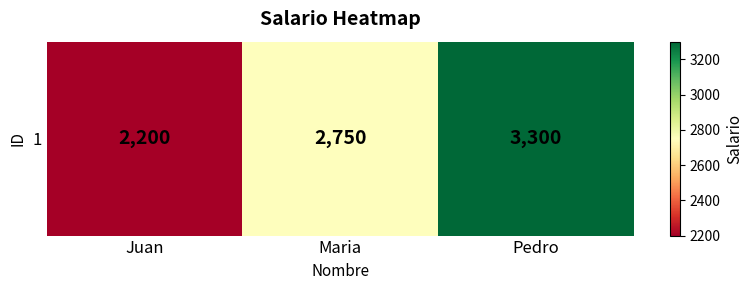

What is the difference between the maximum and minimum values?

1100